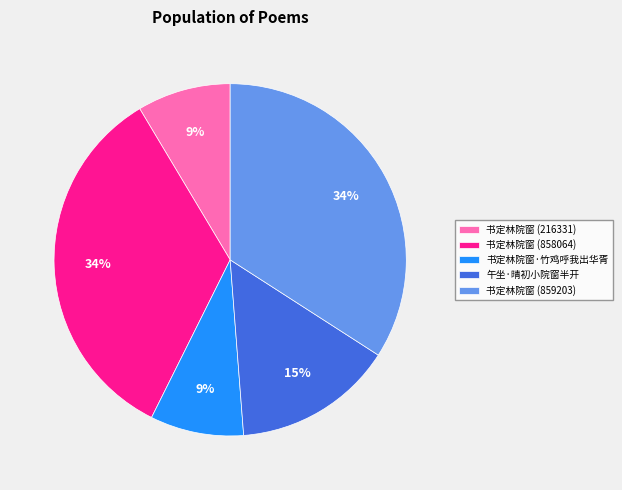

How many segments does this pie chart have?

5